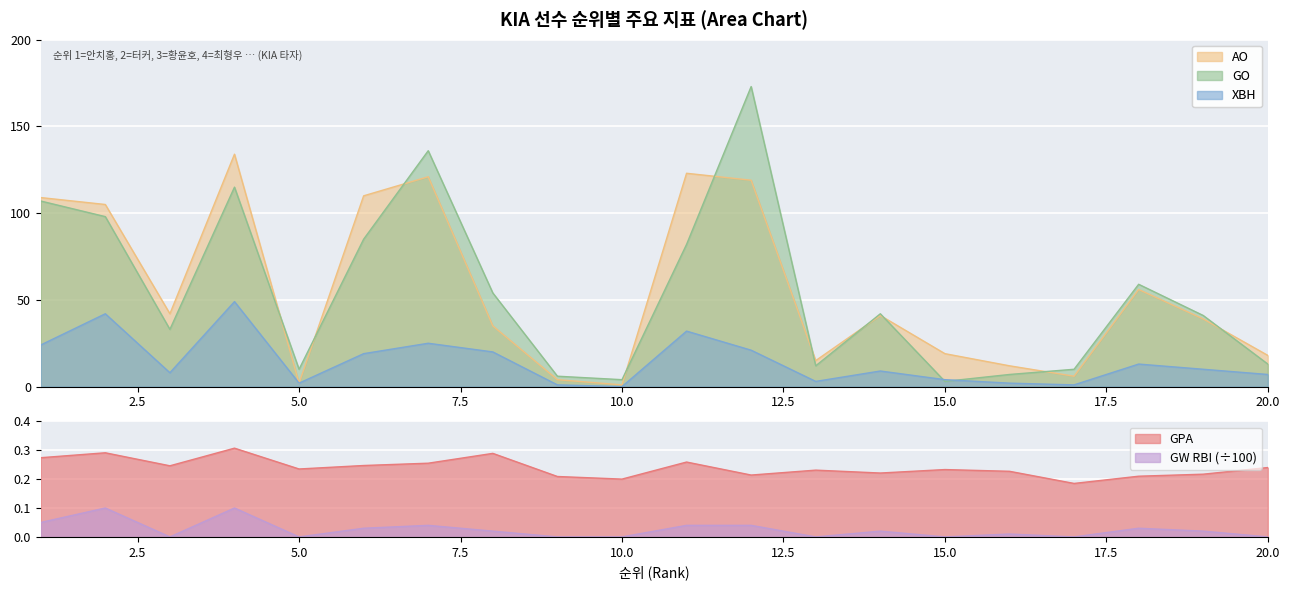

What is the approximate value of XBH at 12?

21.0